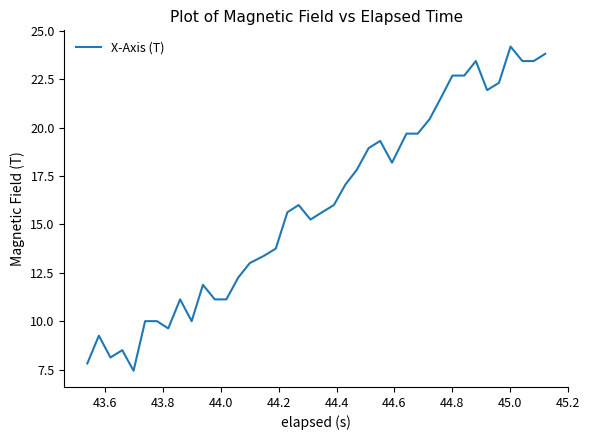

What is the maximum value shown in the chart?

24.2